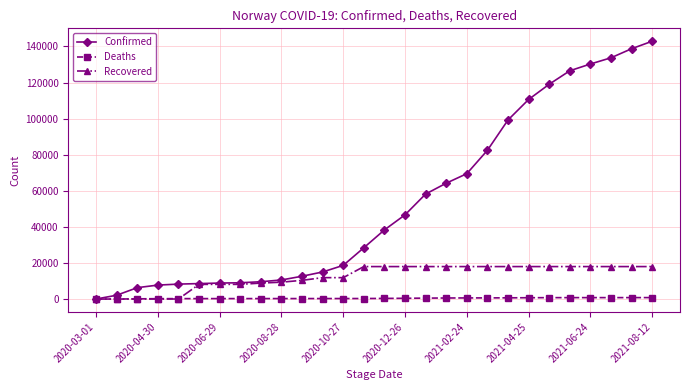

What is the greatest value displayed?

142895